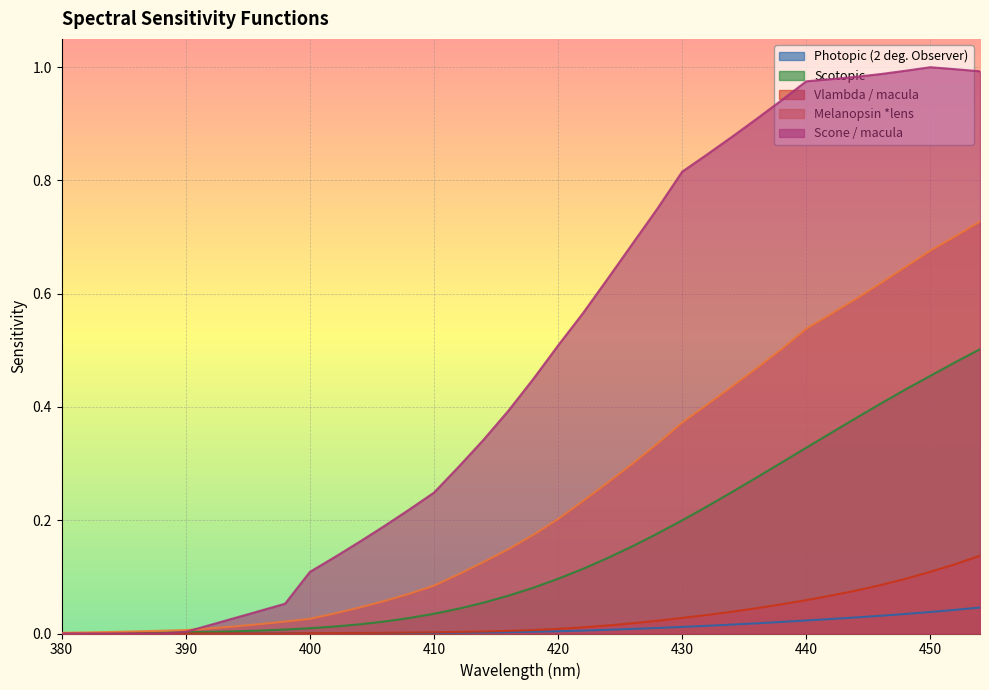

Rank the series by their maximum value, from lowest to highest.

Photopic (2 deg. Observer), Vlambda / macula, Scotopic, Melanopsin *lens, Scone / macula